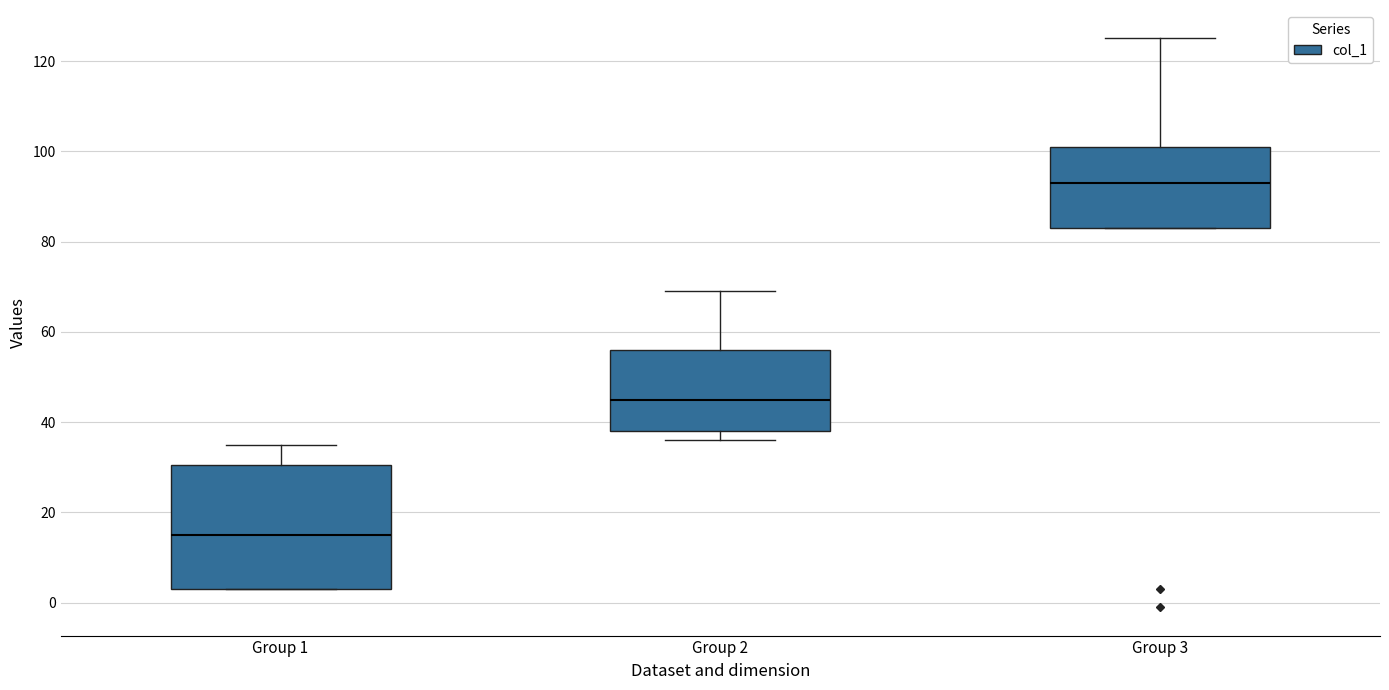

Which box has the highest median line?

Group 3